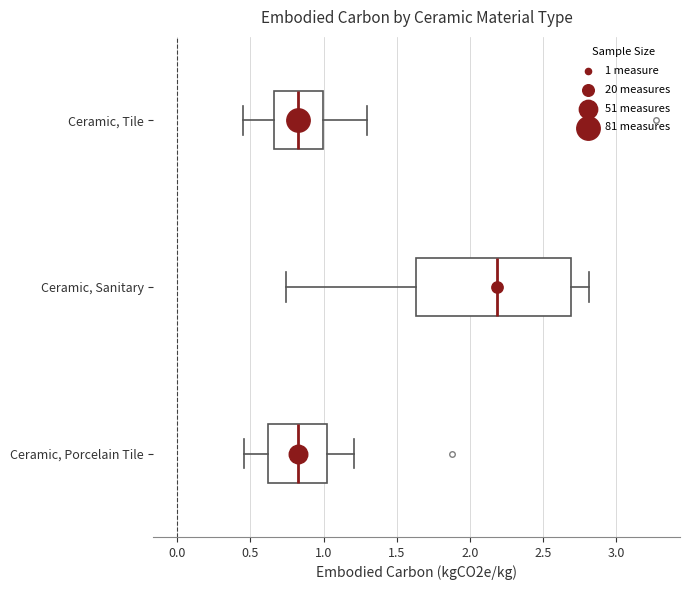

Reading bottom to top, read every box against the x-axis: the position of its median line, the range the box covers, and the ends of its whiskers. The values are not printed on the chart, so give them approximately, as read against the axis.

Ceramic, Porcelain Tile: median 0.80, box 0.60 to 1.00, whiskers 0.45 to 1.20
Ceramic, Sanitary: median 2.20, box 1.65 to 2.70, whiskers 0.75 to 2.80
Ceramic, Tile: median 0.85, box 0.65 to 1.00, whiskers 0.45 to 1.30